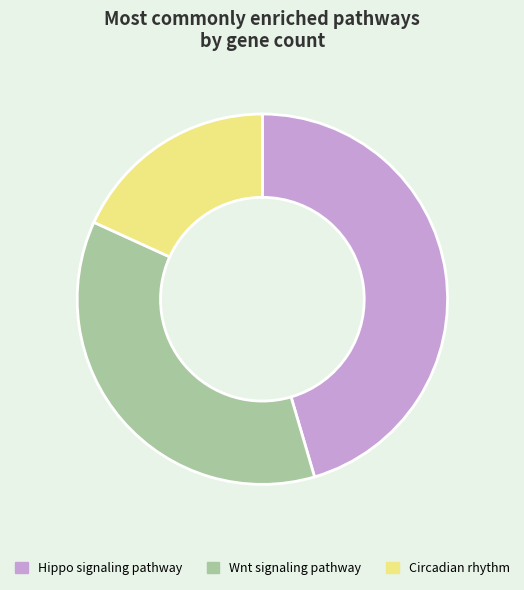

What is the ratio of the value at Circadian rhythm to the value at Wnt signaling pathway?

0.5